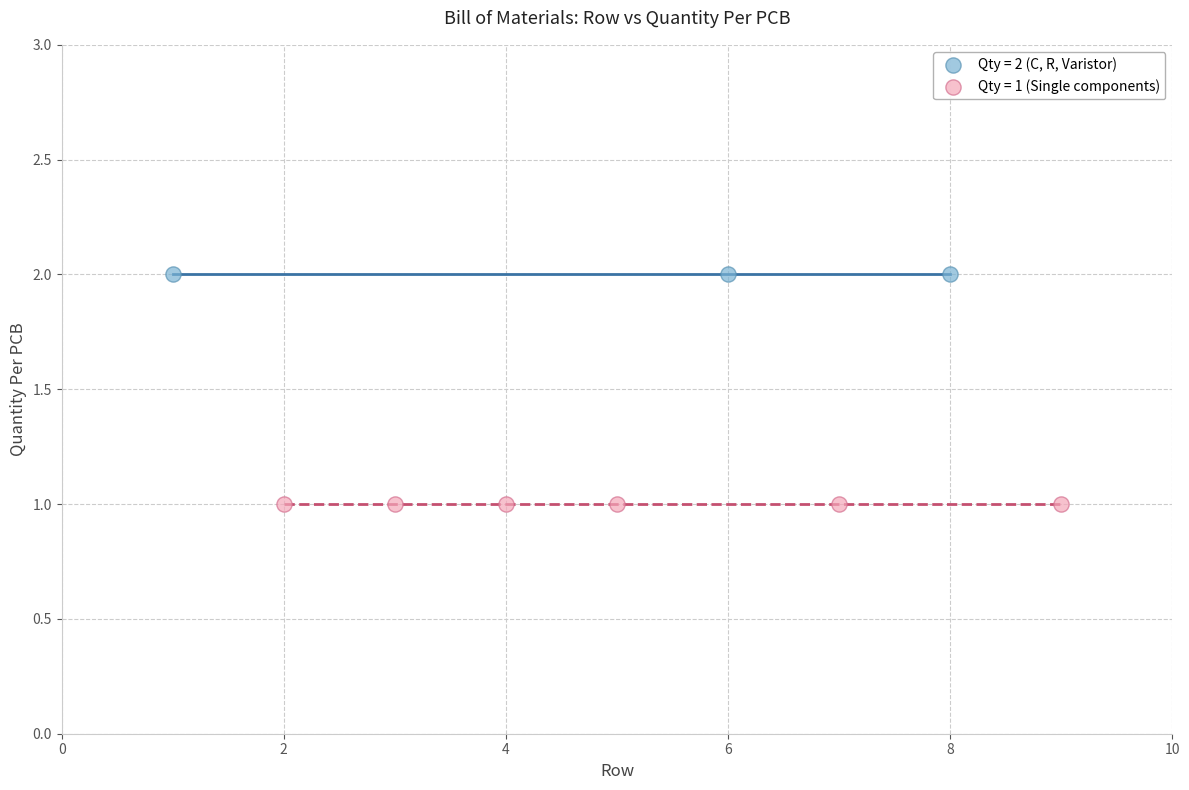

Which series contains the lowest Y value?

Qty = 1 (Single components)